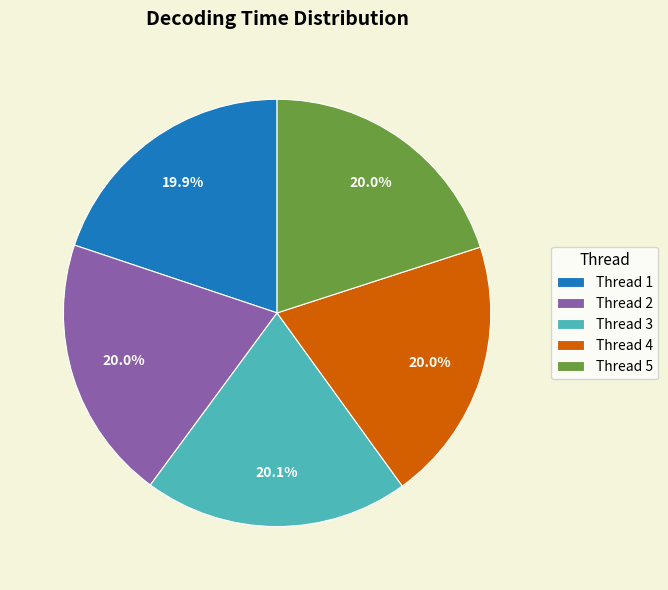

Does Thread 2 represent more than half of the total?

No